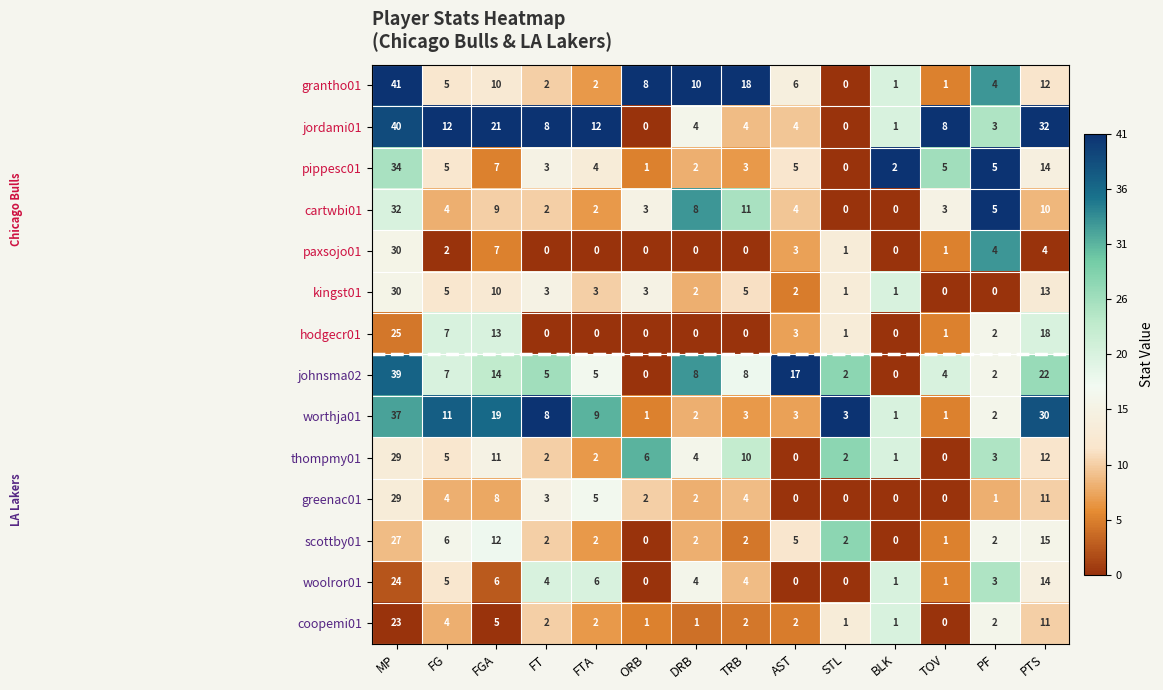

How many data points does each series have?

14